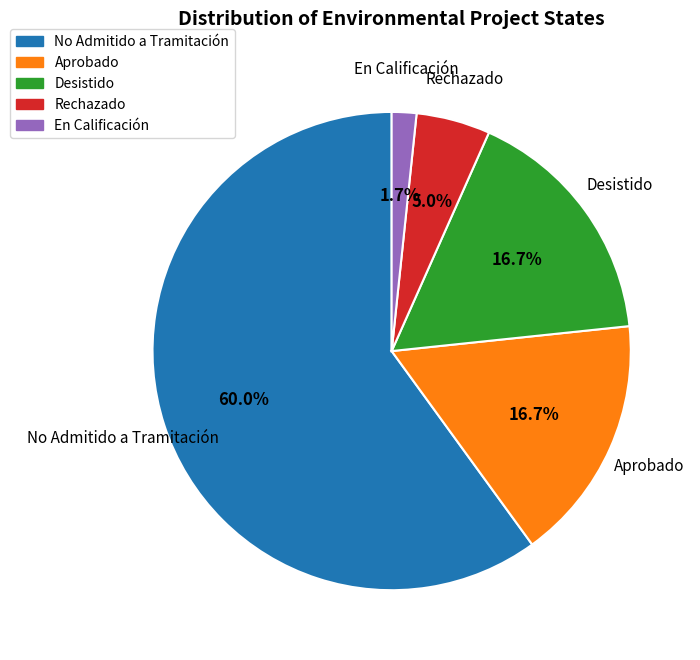

Which has a higher value, En Calificación or Rechazado?

Rechazado